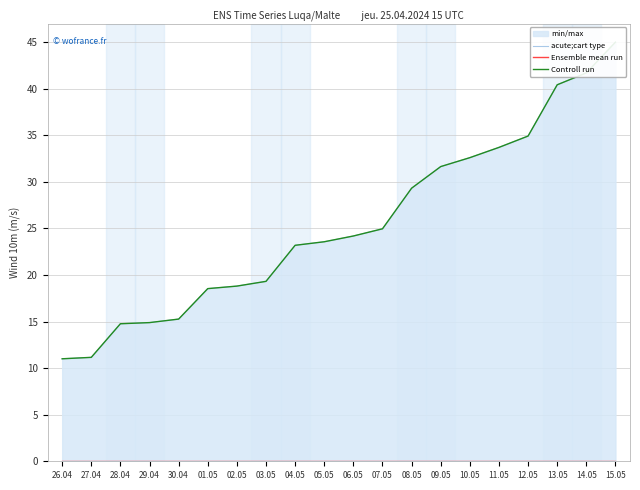

Reading left to right, transcribe all the data shown in this chart.

acute;cart type: 26.04=11.0	27.04=11.2	28.04=14.8	29.04=14.9	30.04=15.3	01.05=18.5	02.05=18.8	03.05=19.3	04.05=23.2	05.05=23.6	06.05=24.2	07.05=25.0	08.05=29.3	09.05=31.6	10.05=32.6	11.05=33.7	12.05=34.9	13.05=40.4	14.05=41.7	15.05=45.0
Ensemble mean run: 26.04=0.0	27.04=0.0	28.04=0.0	29.04=0.0	30.04=0.0	01.05=0.0	02.05=0.0	03.05=0.0	04.05=0.0	05.05=0.0	06.05=0.0	07.05=0.0	08.05=0.0	09.05=0.0	10.05=0.0	11.05=0.0	12.05=0.0	13.05=0.0	14.05=0.0	15.05=0.0
Controll run: 26.04=11.0	27.04=11.2	28.04=14.8	29.04=14.9	30.04=15.3	01.05=18.5	02.05=18.8	03.05=19.3	04.05=23.2	05.05=23.6	06.05=24.2	07.05=25.0	08.05=29.3	09.05=31.6	10.05=32.6	11.05=33.7	12.05=34.9	13.05=40.4	14.05=41.7	15.05=45.0